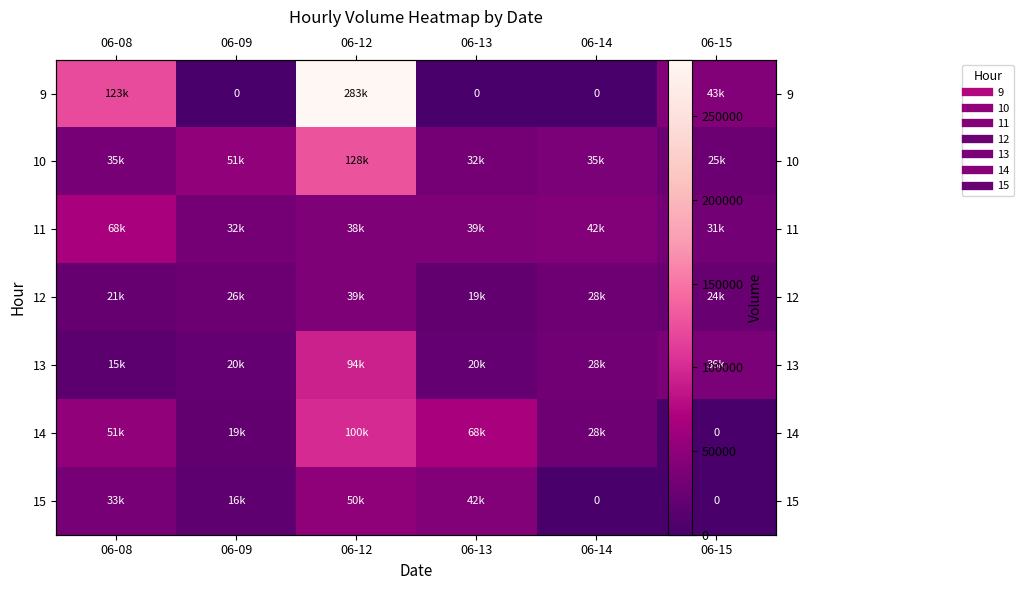

Is it true that 13 equals 94042 at 06-12?

True